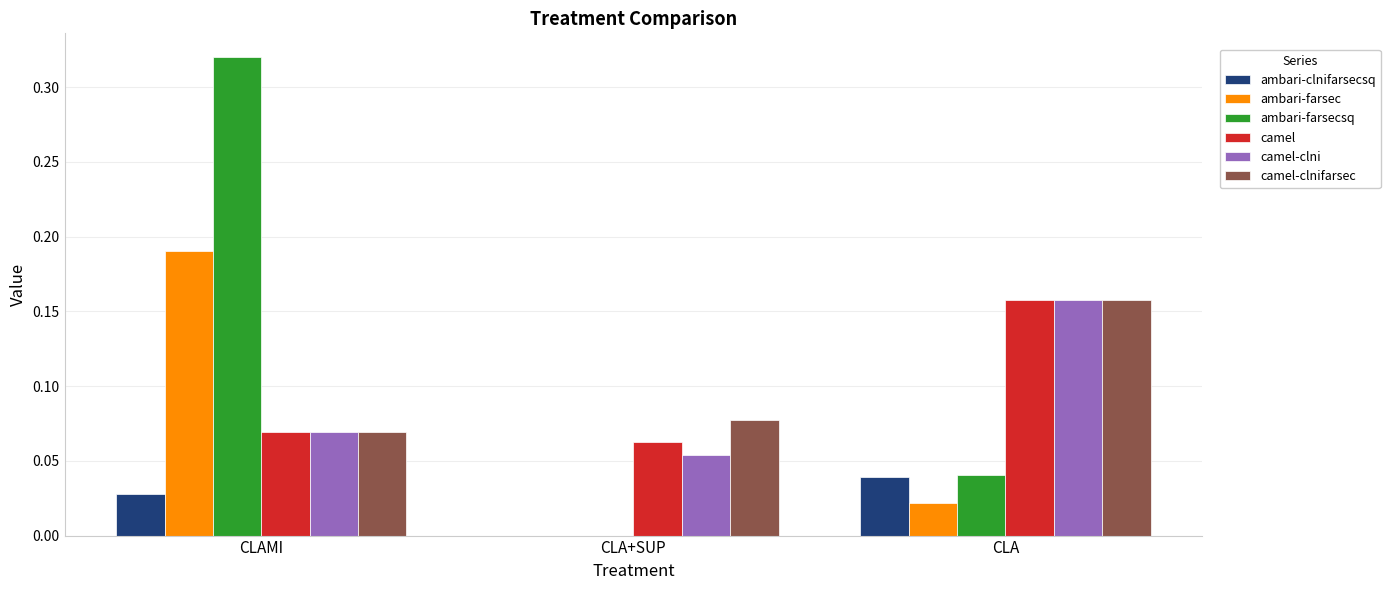

Between CLAMI and CLA, which series saw the biggest shift?

ambari-farsecsq